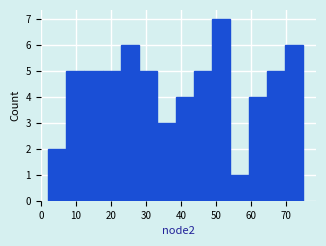

Reading left to right, list every bar in this chart as the range it spans on the x-axis followed by its height. Neither the bar edges nor the heights are printed on the chart, so give them approximately, as read against the axes.

2 to 7: 2
7 to 12: 5
12 to 18: 5
18 to 23: 5
23 to 28: 6
28 to 33: 5
33 to 39: 3
39 to 44: 4
44 to 49: 5
49 to 54: 7
54 to 59: 1
59 to 65: 4
65 to 70: 5
70 to 75: 6